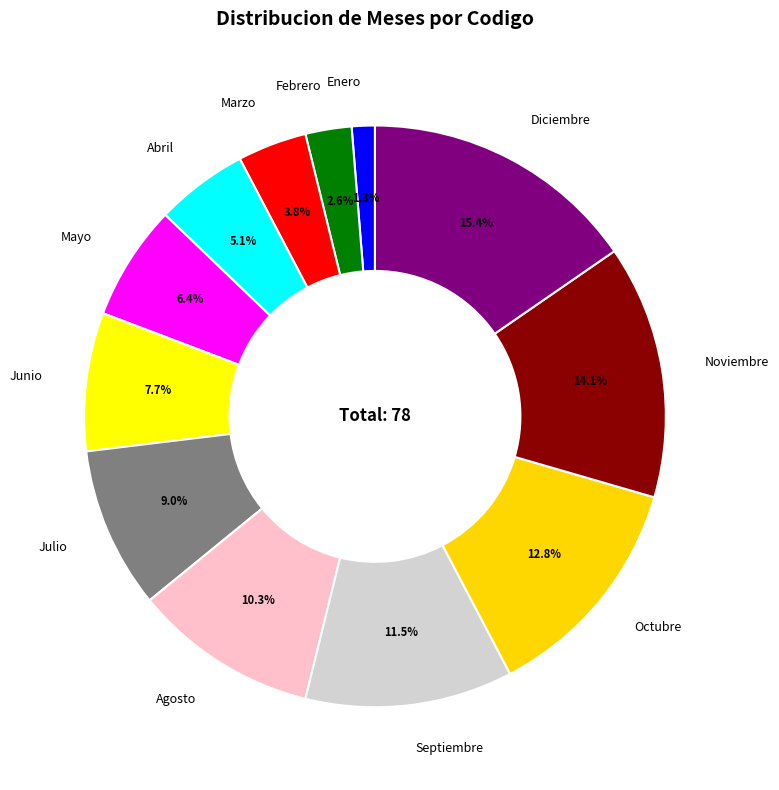

To the nearest percent, what portion does Enero represent?

1%